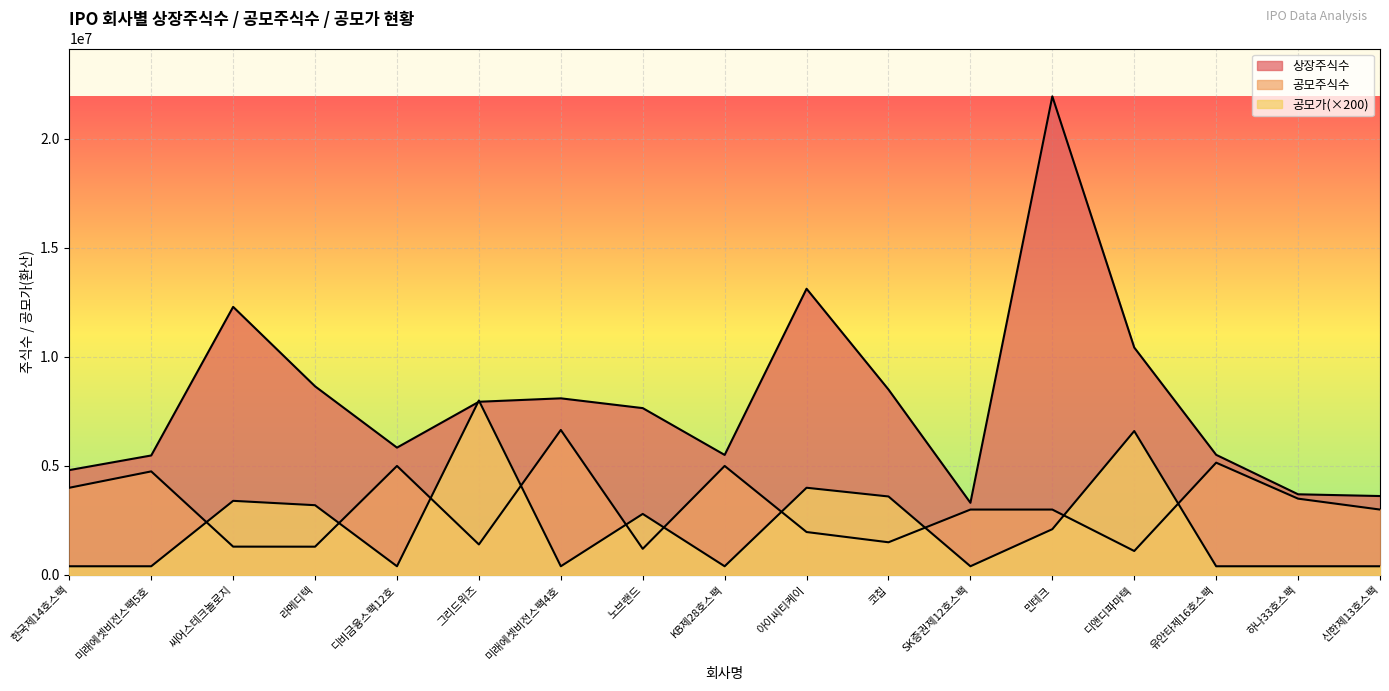

How many distinct data groups are displayed?

3